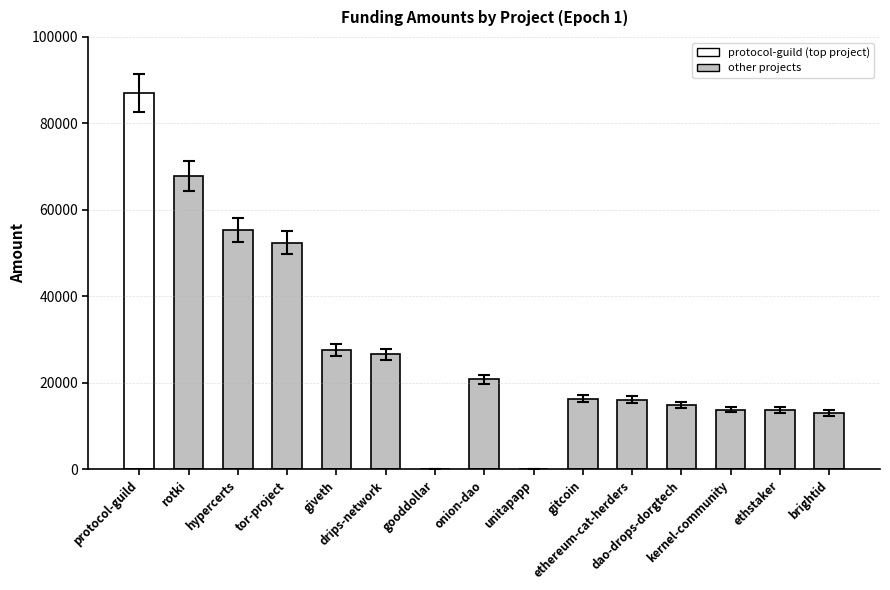

Does the chart contain stacked bars?

No